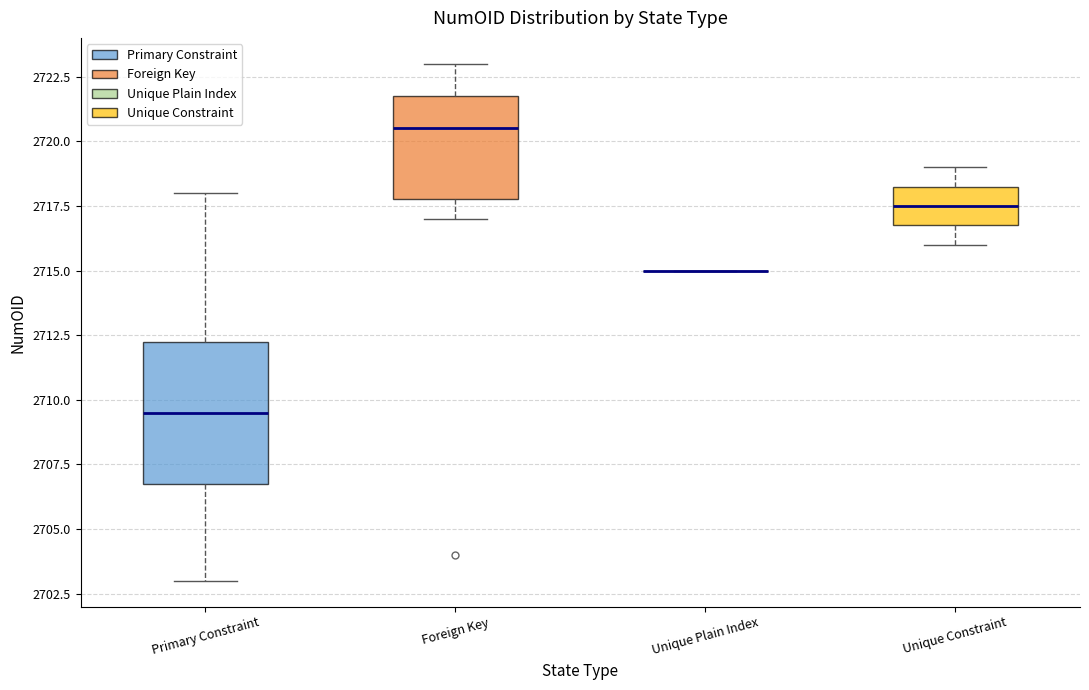

Where does the median line of the box for Foreign Key sit on the y-axis? The values are not printed on the chart, so give them approximately, as read against the axis.

2720.5